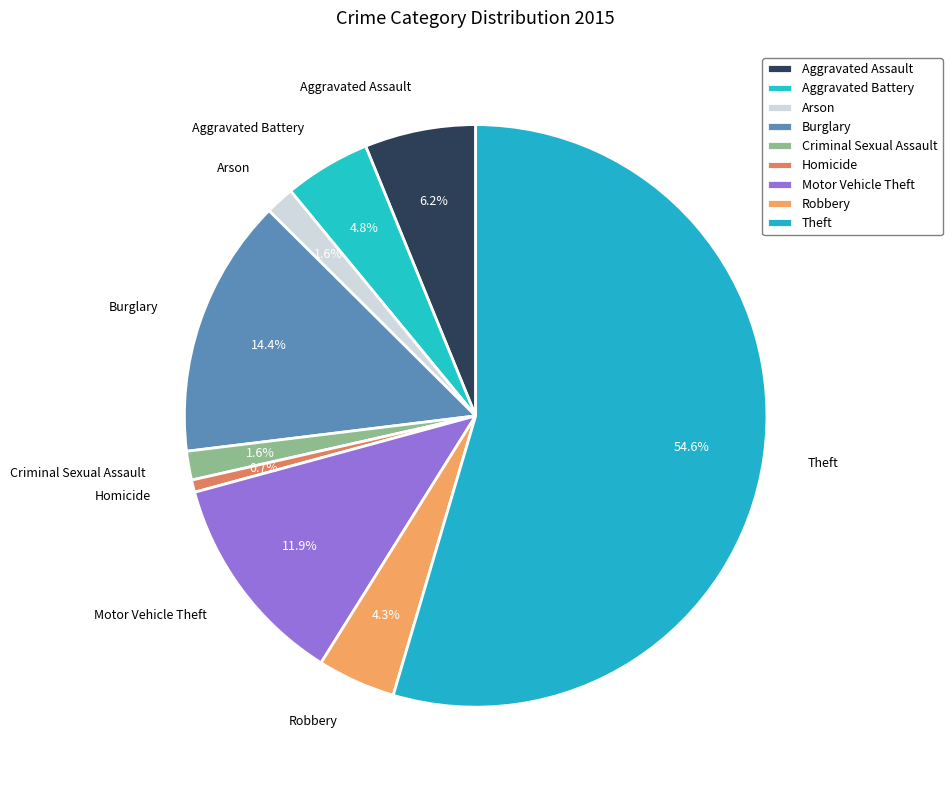

Is Aggravated Battery the majority of the pie?

No